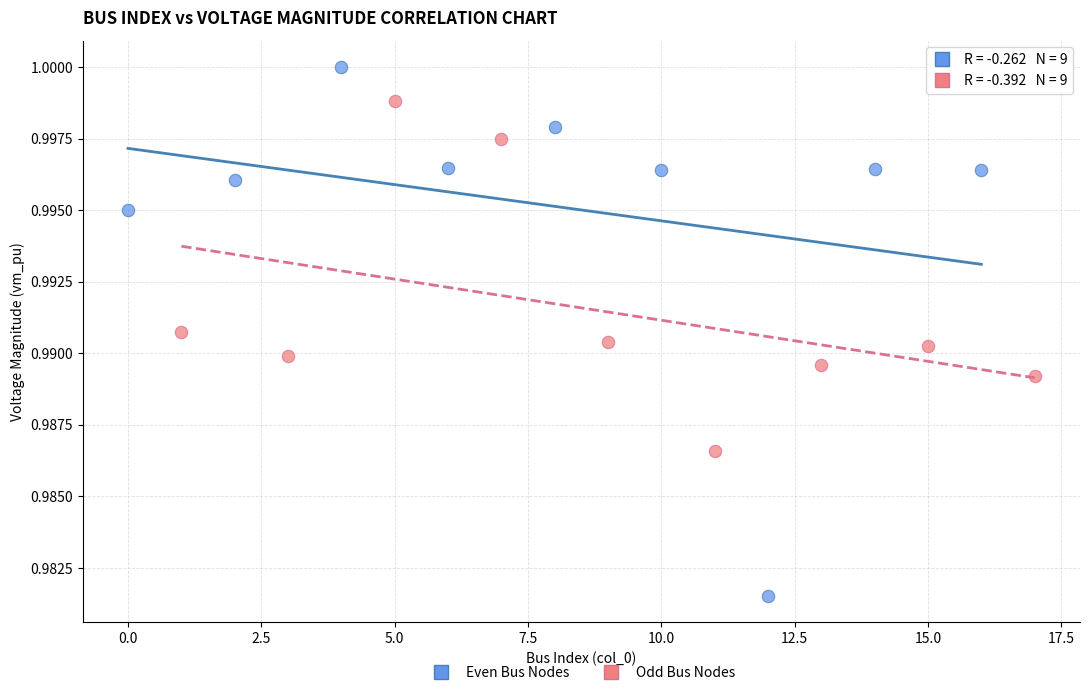

Which series reaches the minimum Y coordinate?

Even Bus Nodes